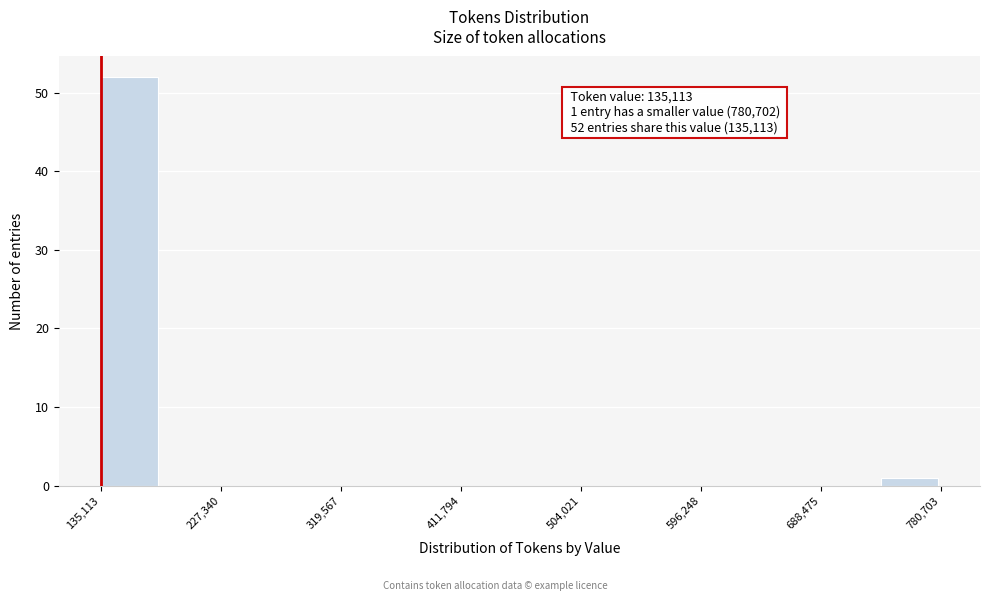

Over which range of the x-axis is the bar tallest?

140000 to 180000